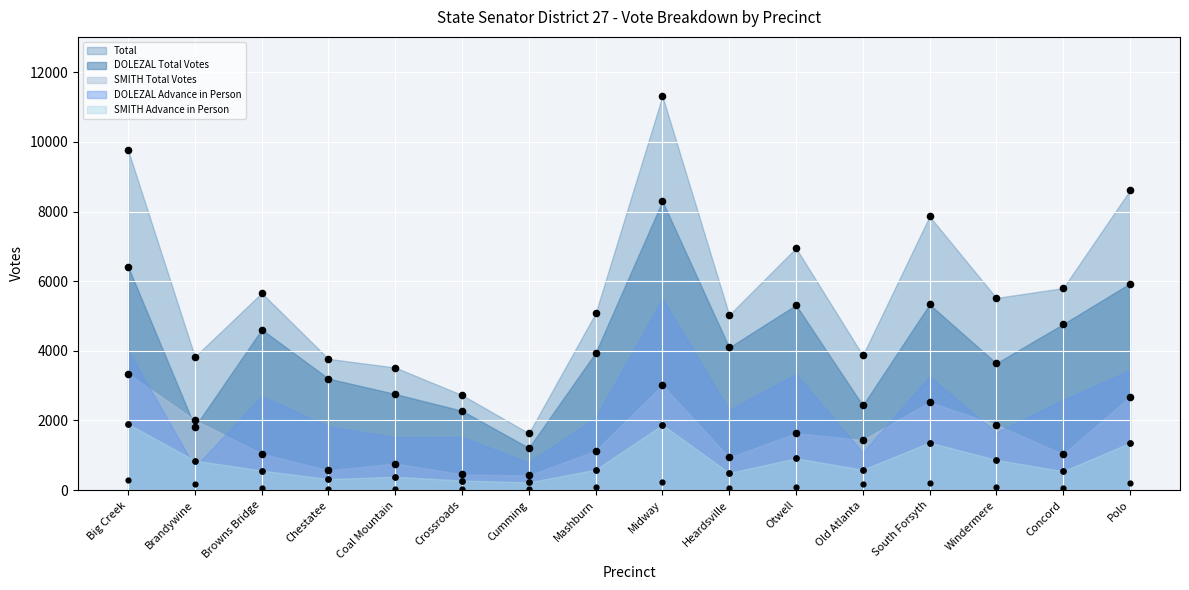

What is the total value across all series at Heardsville?

10612